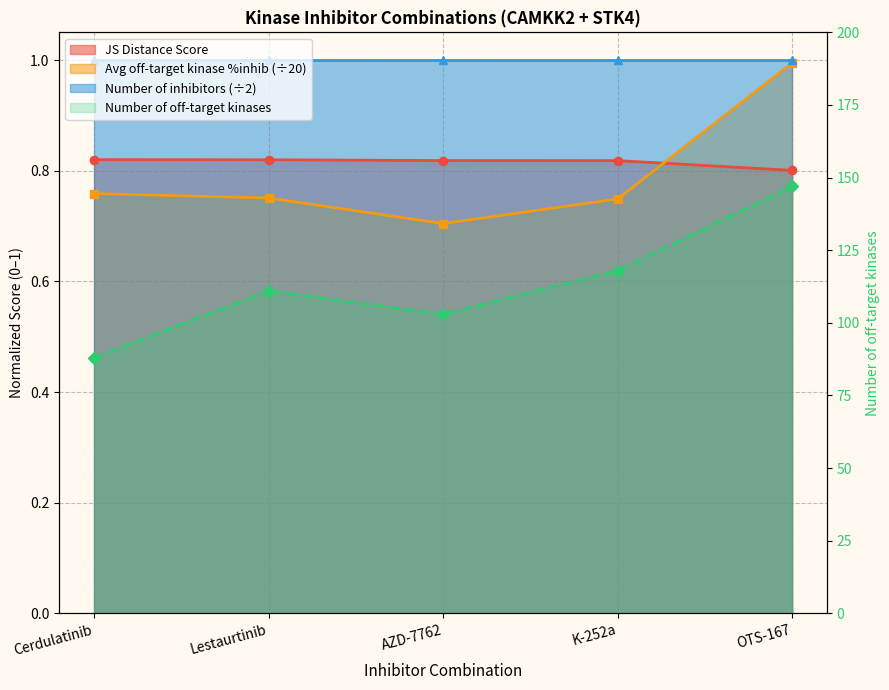

The value of Number of off-target kinases at Cerdulatinib is 58.2. True or false?

False